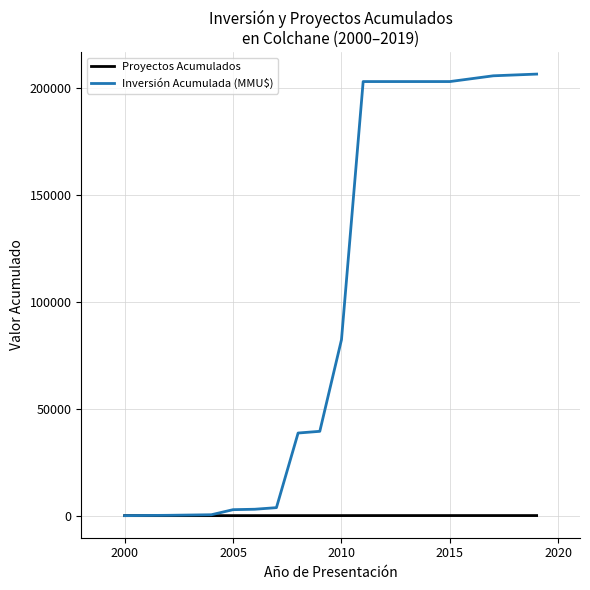

Rank the series by their average value, from highest to lowest.

Inversión Acumulada (MMU$), Proyectos Acumulados